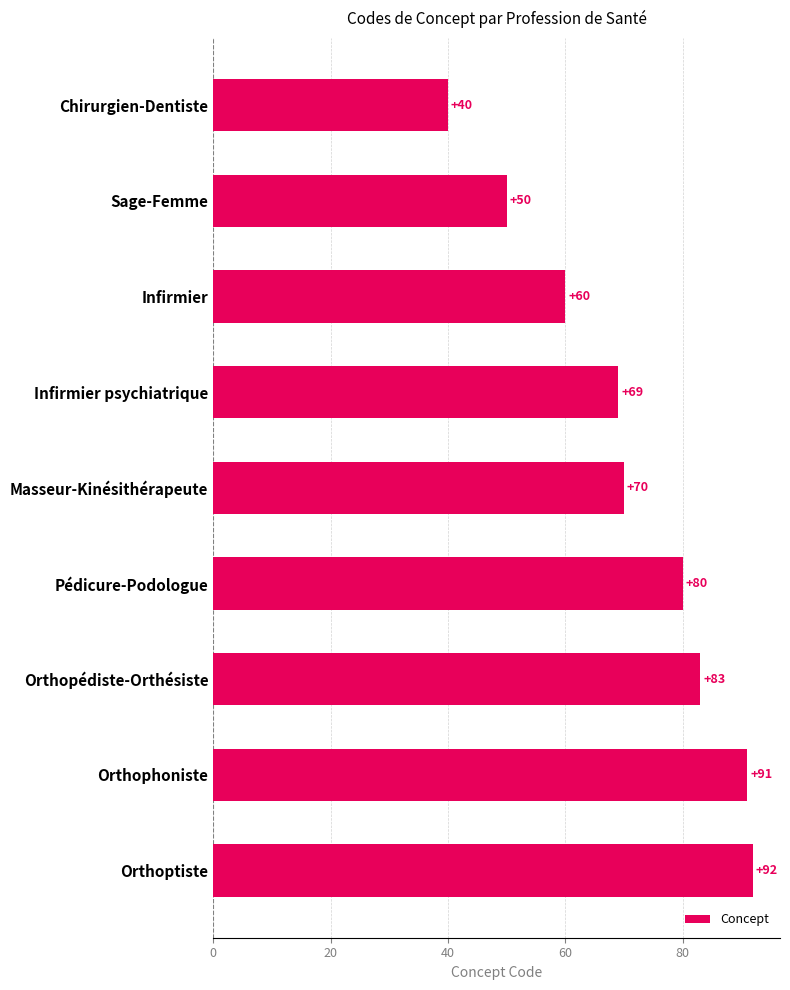

Are the bars grouped side by side (vs. stacked)?

No